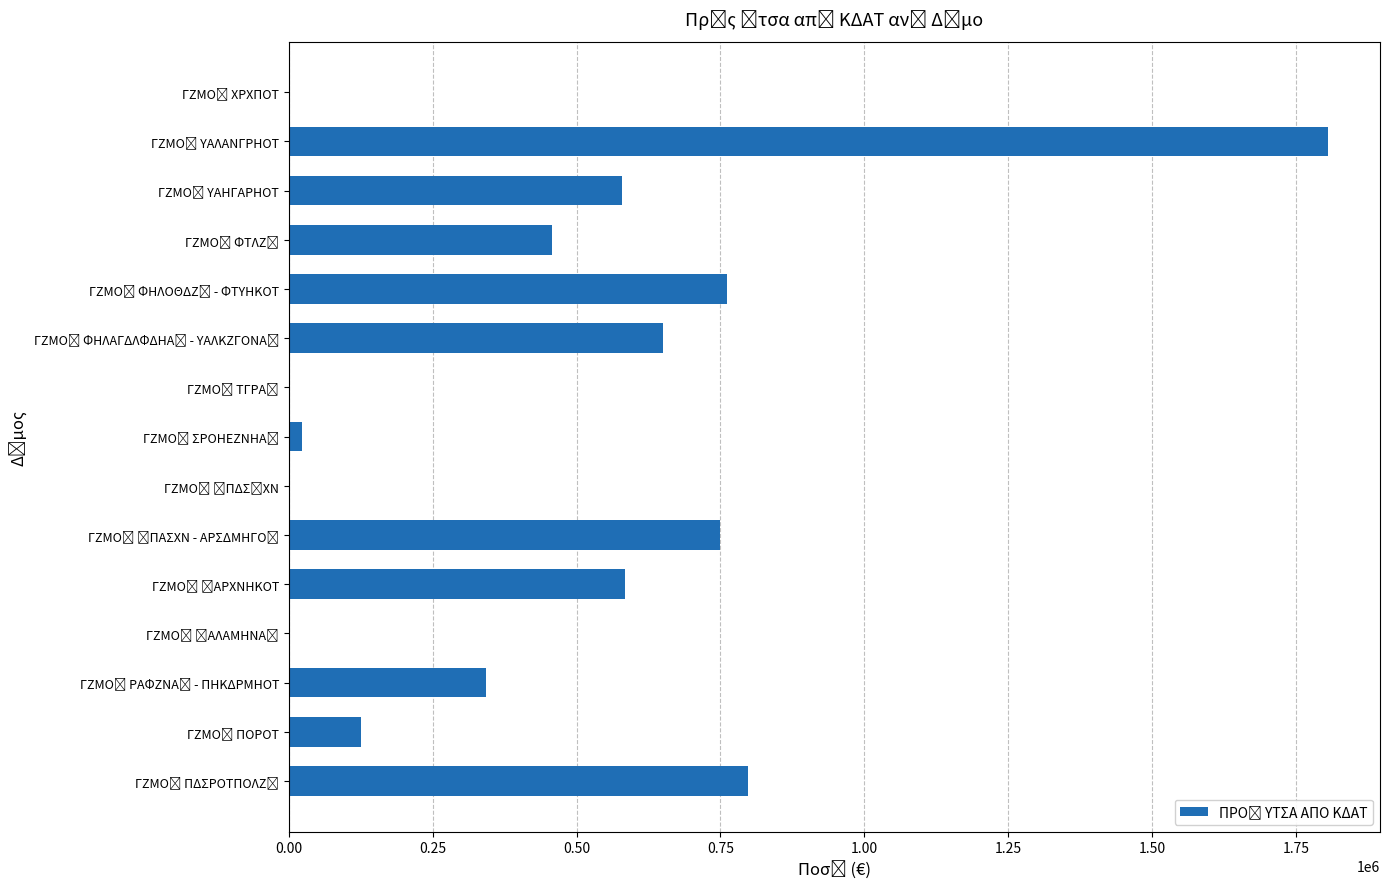

What is the sum of all values?

6878690